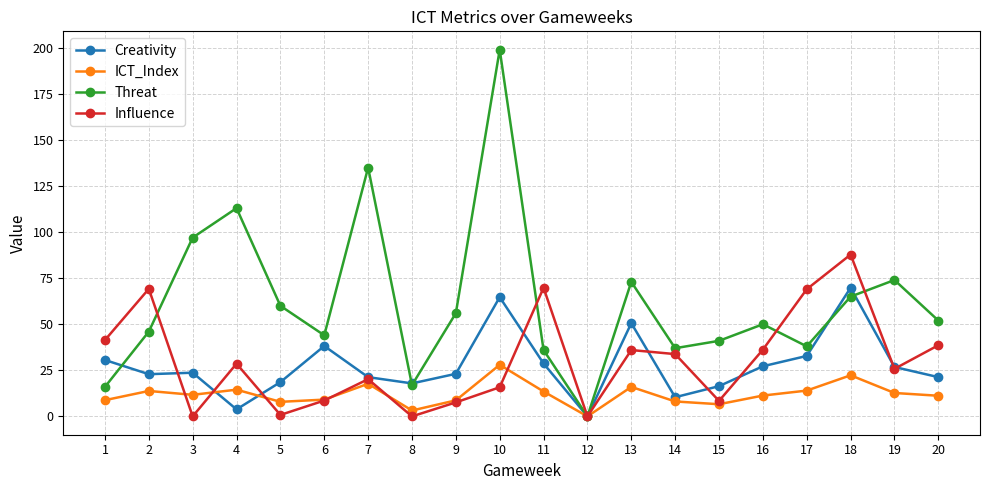

How many interior local peaks does the ICT_Index series have?

6